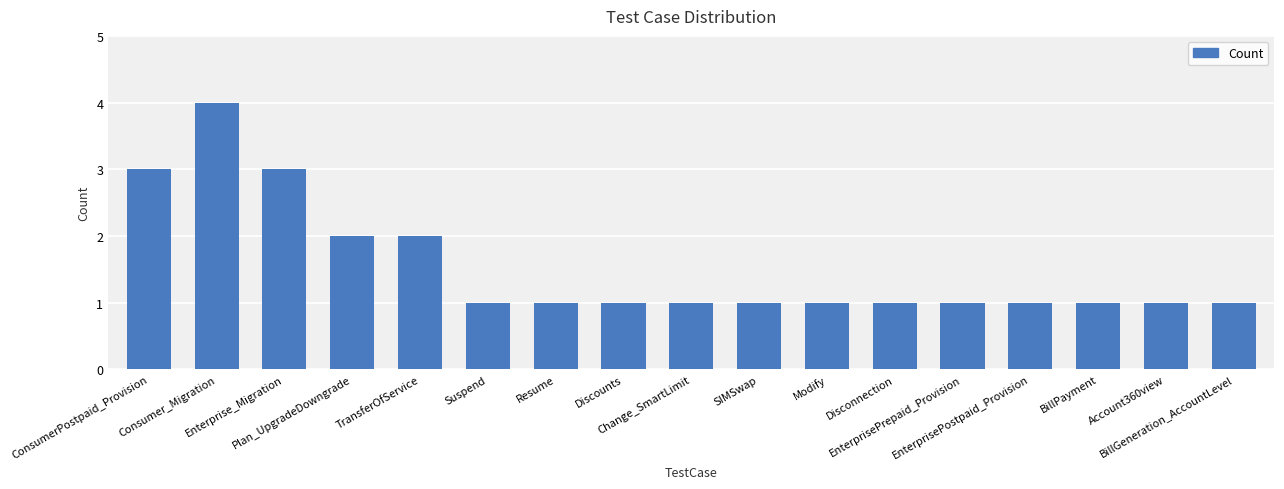

What is the difference between the second highest and minimum values?

2